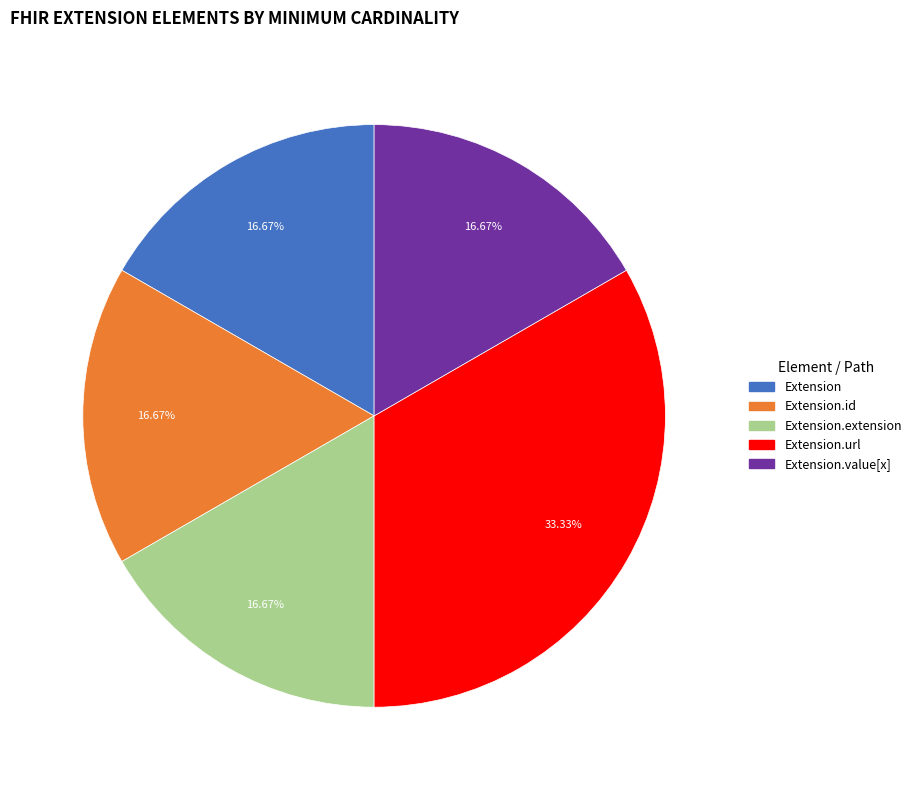

Is there a majority slice in this chart?

No